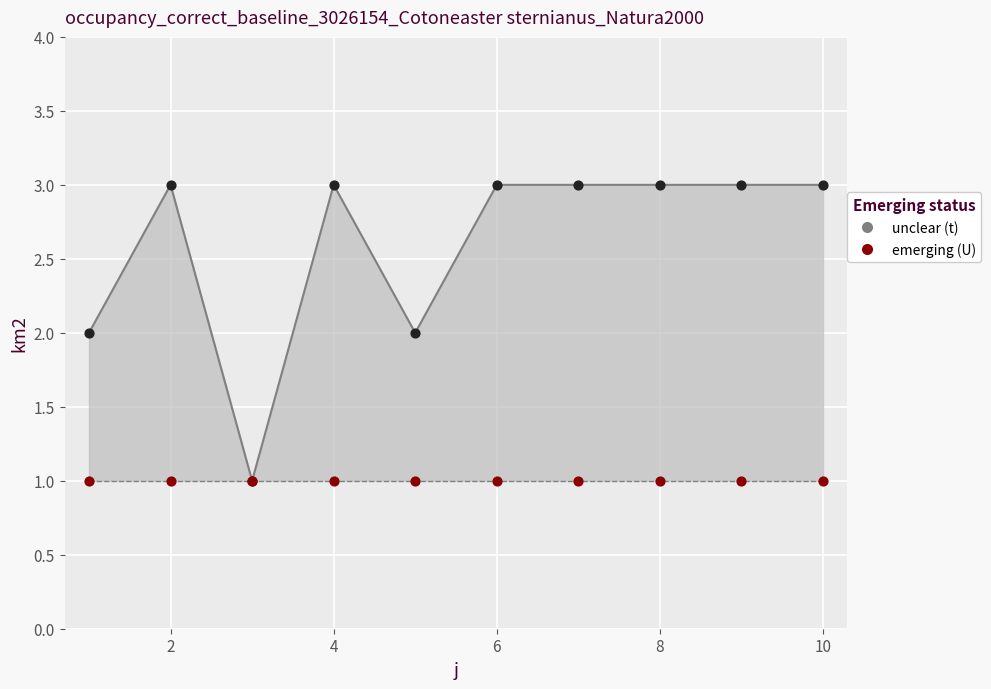

Which series has the largest Y range (max minus min)?

t